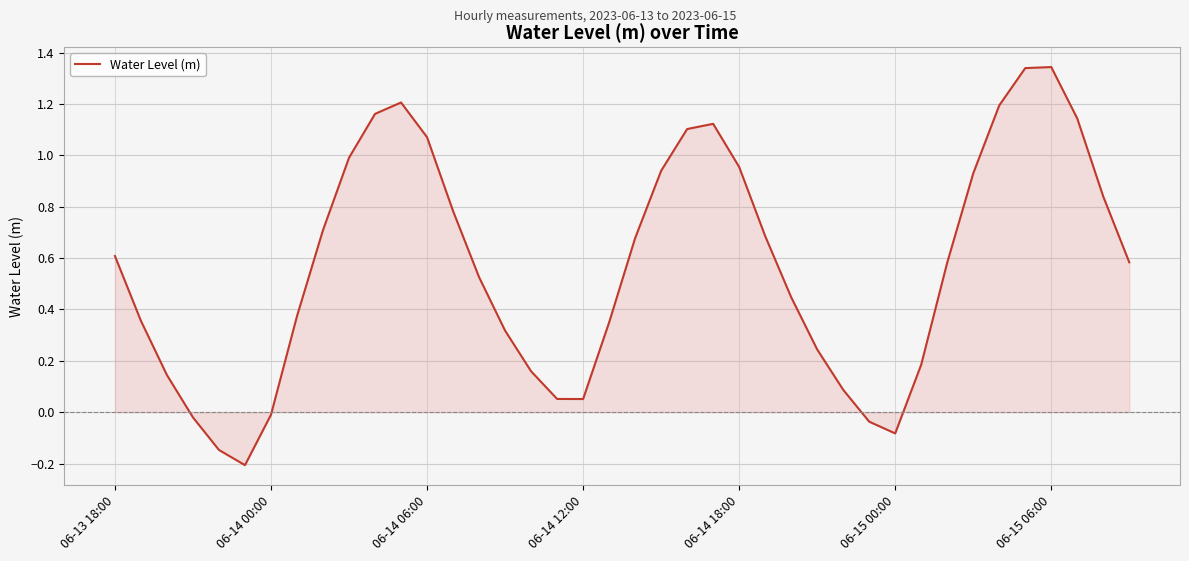

How many interior local valleys (lower than both neighbors) does the data have?

3